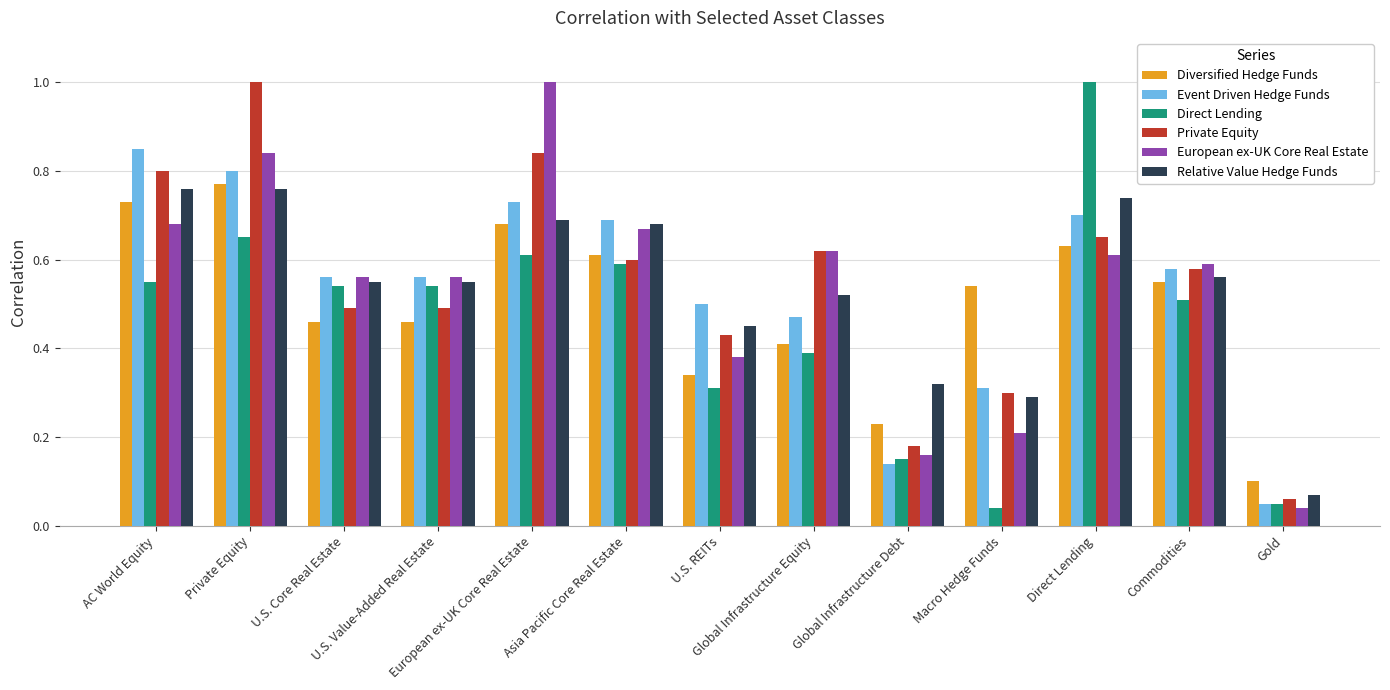

What is the sum of all Event Driven Hedge Funds values?

6.9